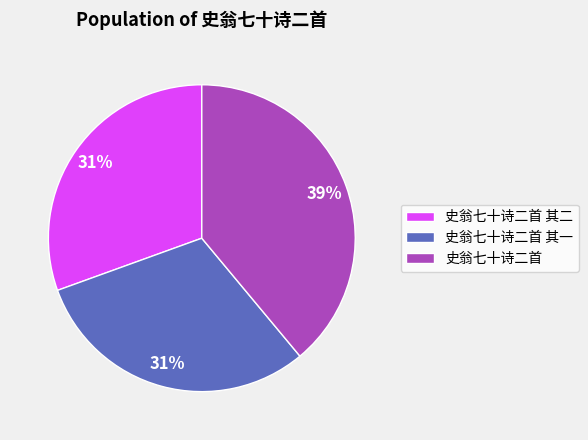

Do 史翁七十诗二首 其一 and 史翁七十诗二首 其二 together represent more than half of the pie?

Yes